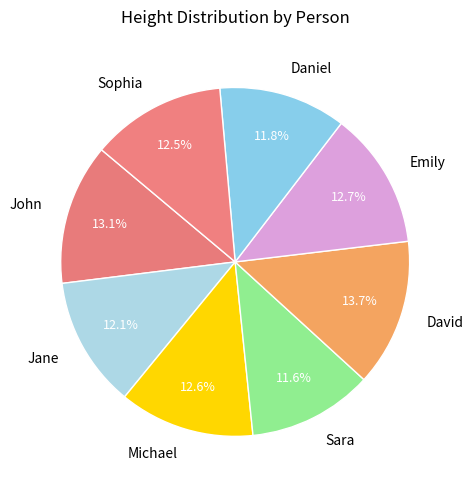

What portion of the pie excludes John?

86.9%